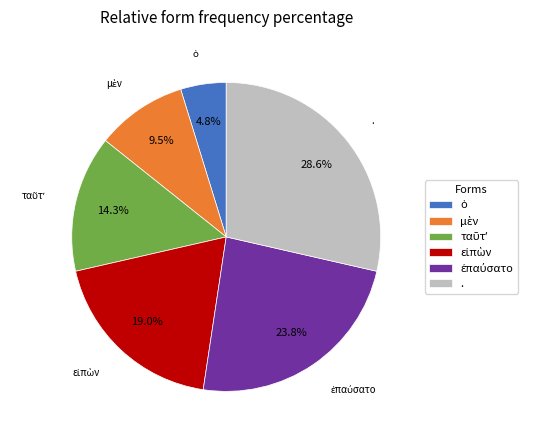

What is the largest slice in the pie chart?

.